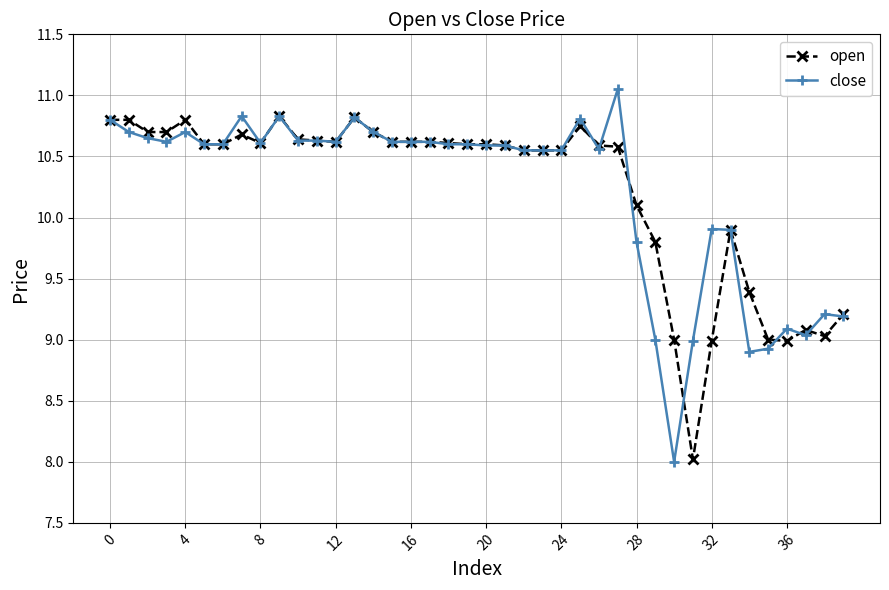

Rank the series by their maximum value, from lowest to highest.

open, close